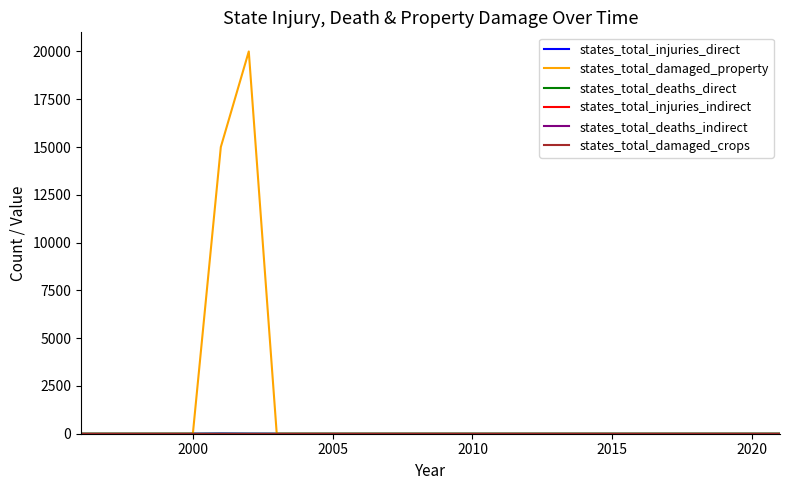

Does the chart display data point markers on the line(s)?

No